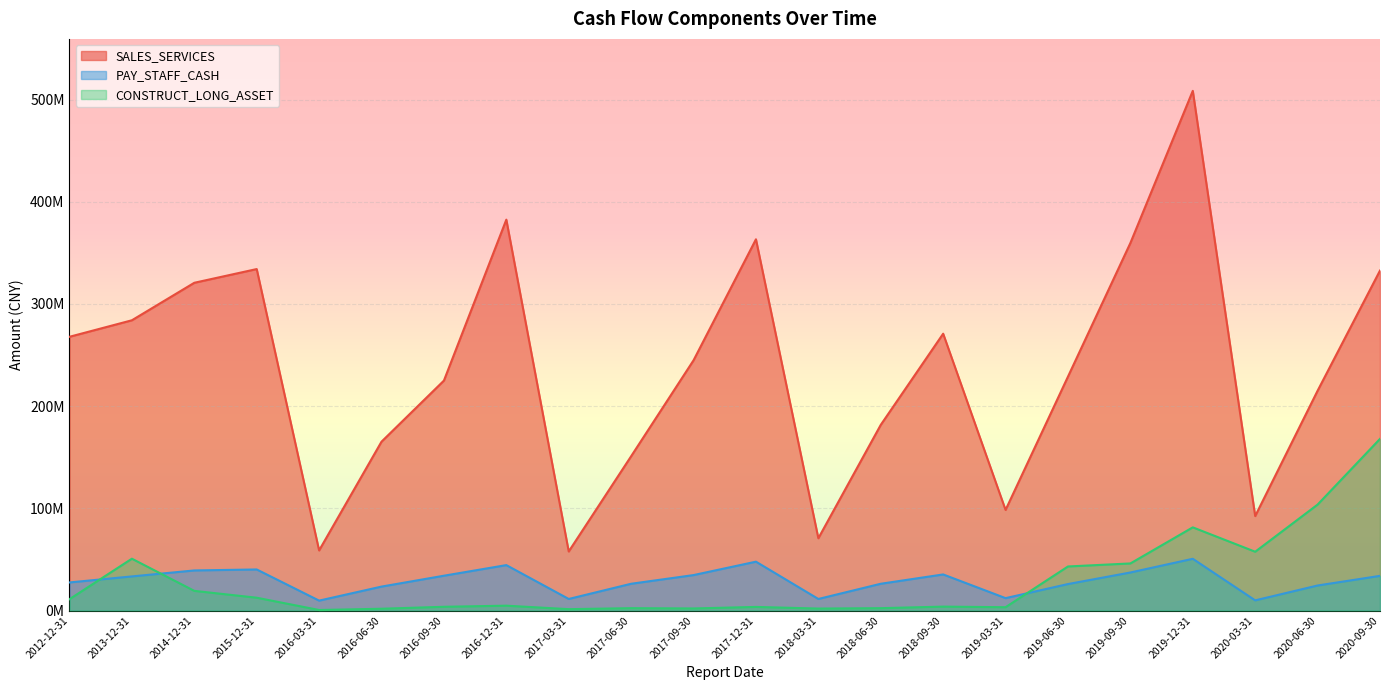

True or false: SALES_SERVICES and CONSTRUCT_LONG_ASSET cross at least once.

False